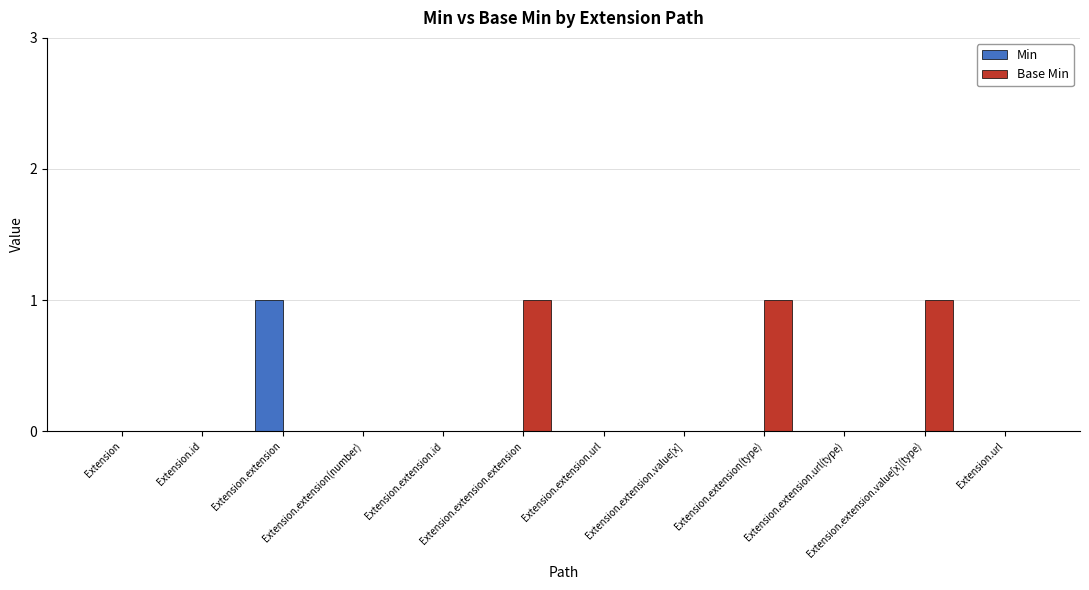

Are the bars horizontal?

No